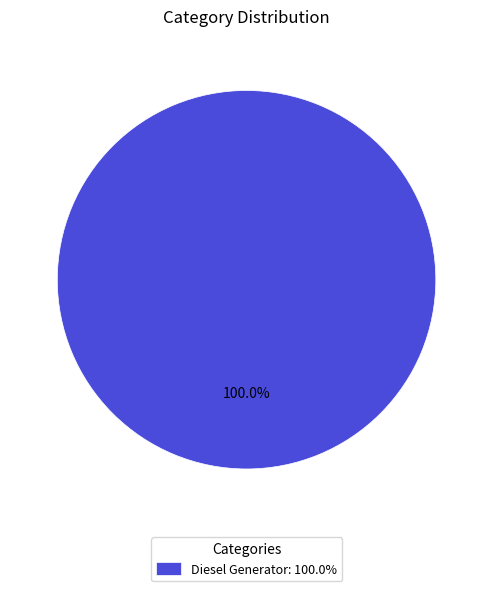

Rank the categories by value from highest to lowest.

Diesel Generator: 100.0%